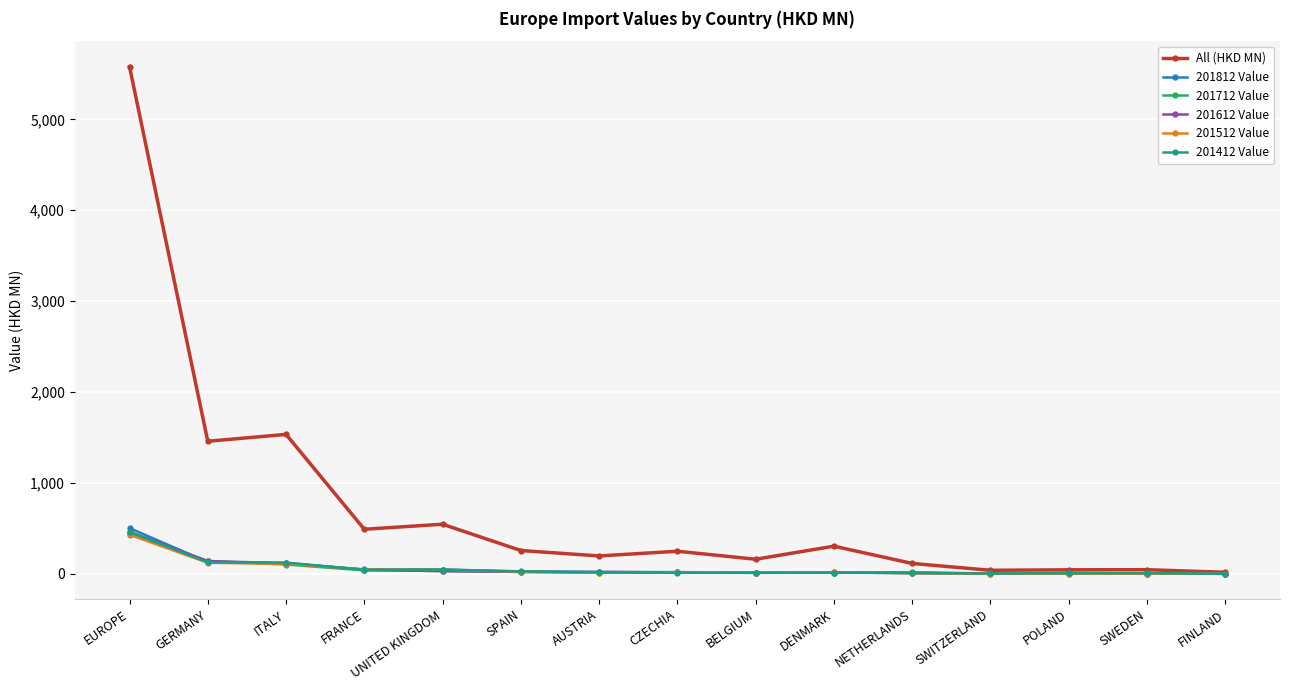

What is the smallest value displayed?

0.5